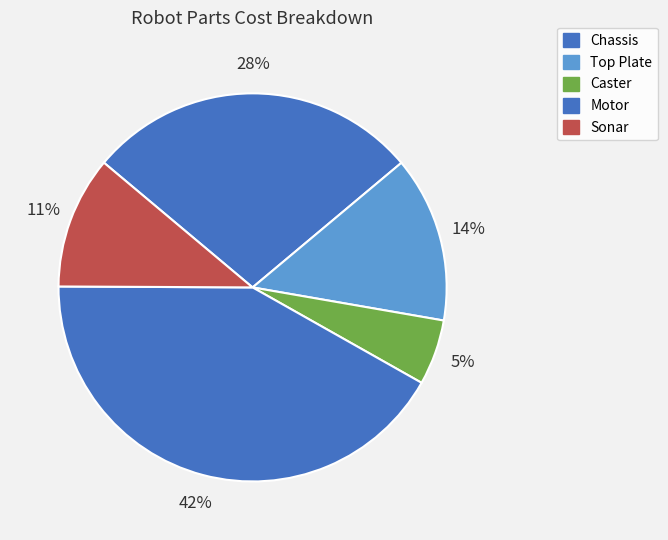

How many slices are in this pie chart?

5